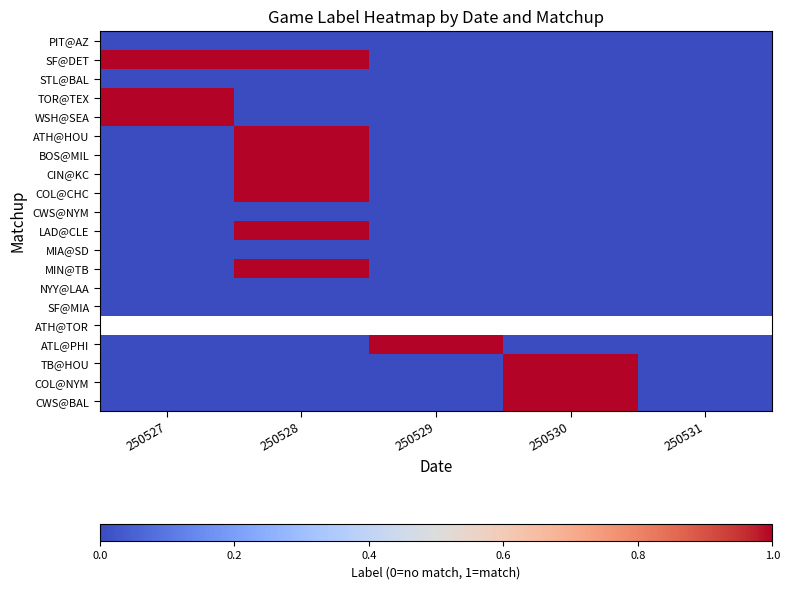

At which label does COL@NYM reach its minimum?

250527